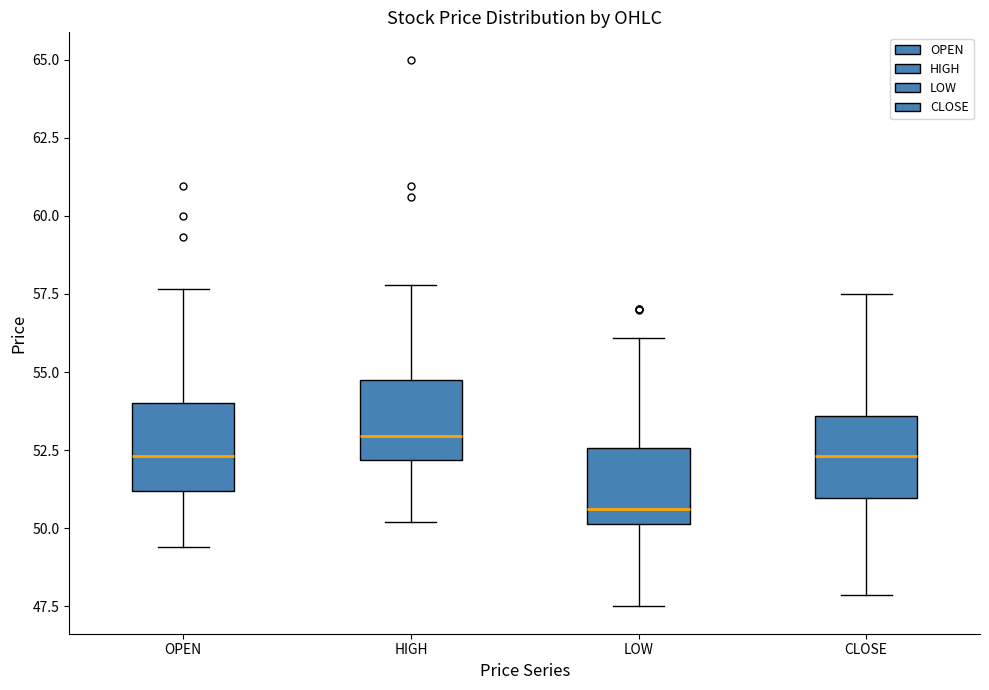

Reading left to right, transcribe this box plot: for each box, give where its median line is, the range the box spans, and where its two whiskers end, as read against the y-axis. The values are not printed on the chart, so give them approximately, as read against the axis.

OPEN: median 52.5, box 51.0 to 54.0, whiskers 49.5 to 57.5
HIGH: median 53.0, box 52.0 to 55.0, whiskers 50.0 to 58.0
LOW: median 50.5, box 50.0 to 52.5, whiskers 47.5 to 56.0
CLOSE: median 52.5, box 51.0 to 53.5, whiskers 48.0 to 57.5